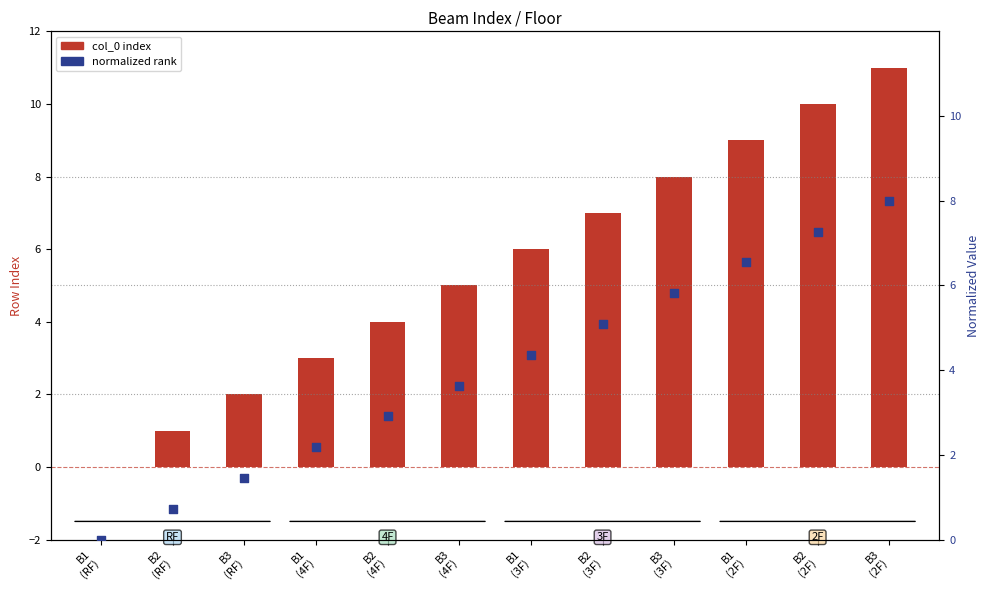

What are all the series names shown in the legend?

col_0 index, normalized rank